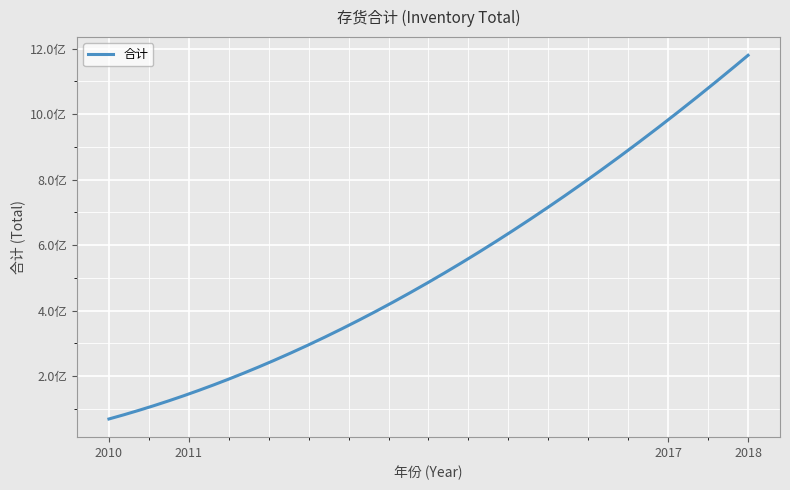

Reading left to right, extract all data points from this chart.

2010=69577424.1	2011=145953013.3	2017=982816157.4	2018=1179835774.0